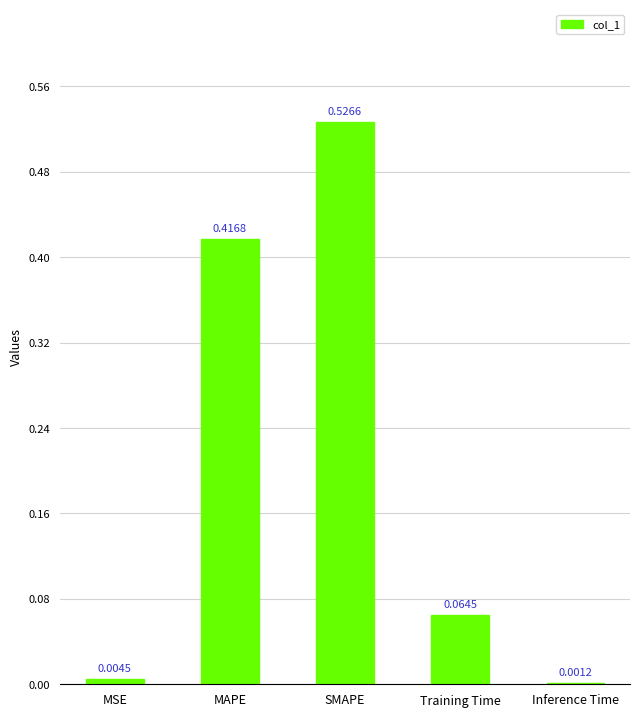

Are the bars grouped side by side (vs. stacked)?

No